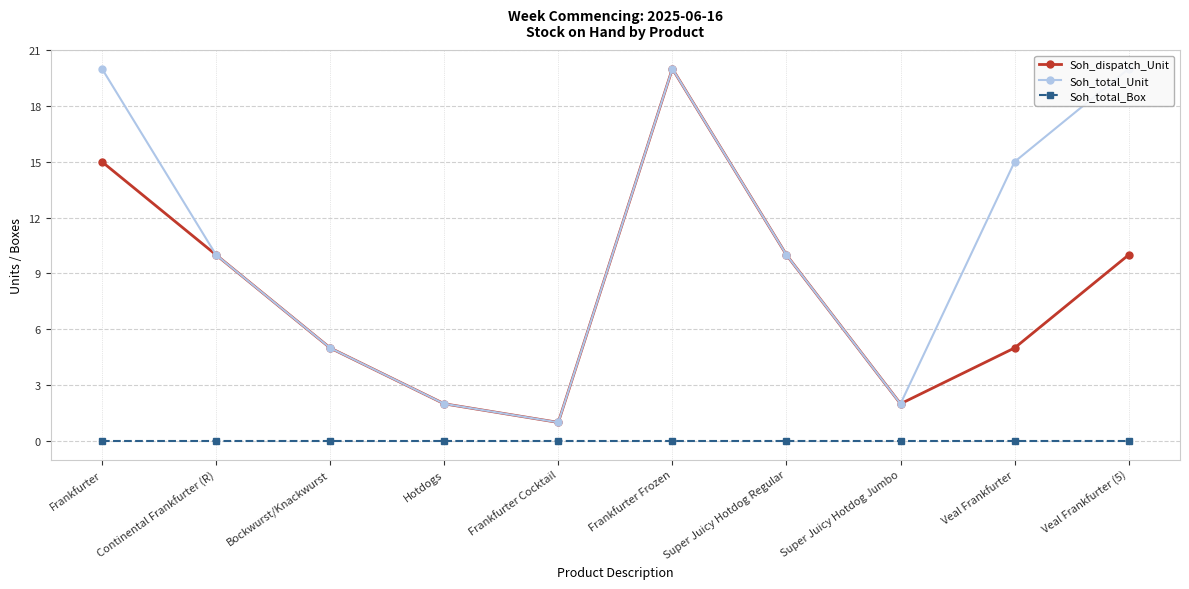

What is the value of the Soh_total_Unit point at the 2nd from the left?

10